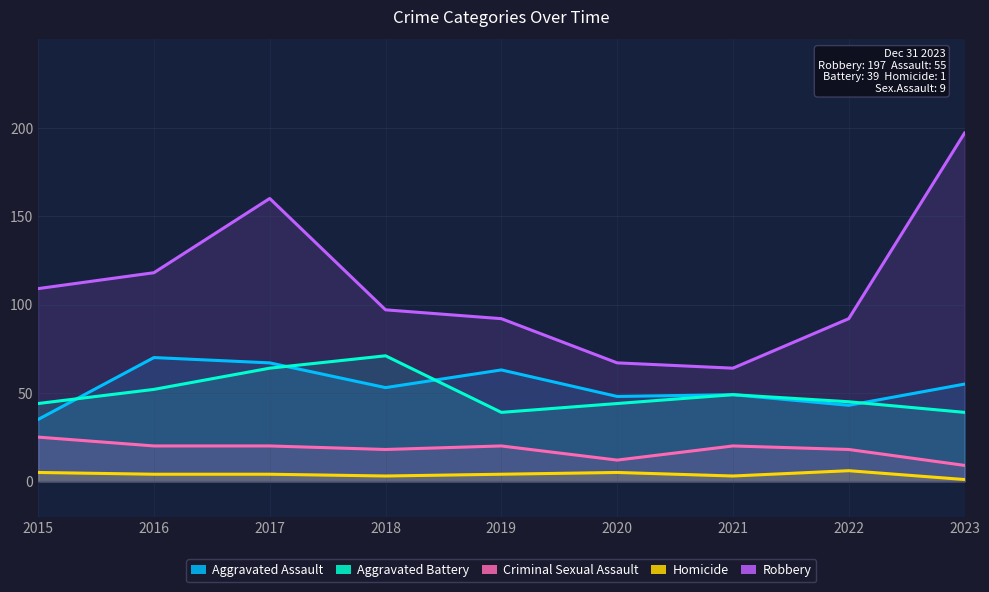

Read the Homicide value at 2016.

4